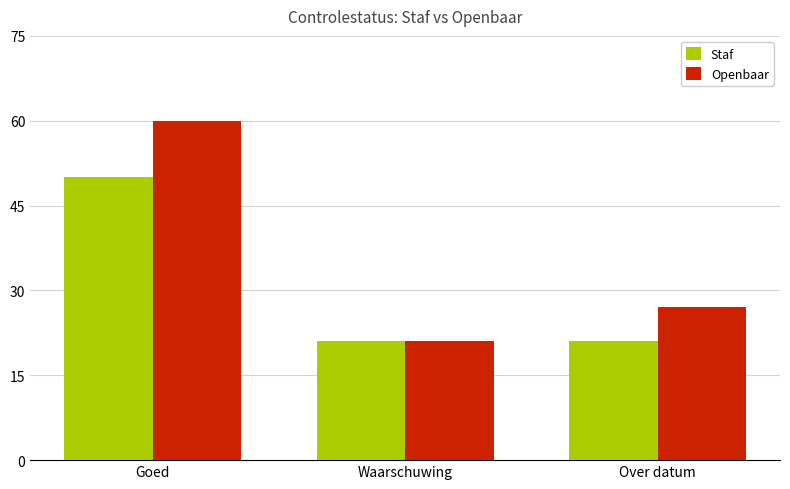

Rank the series by their maximum value, from lowest to highest.

Staf, Openbaar